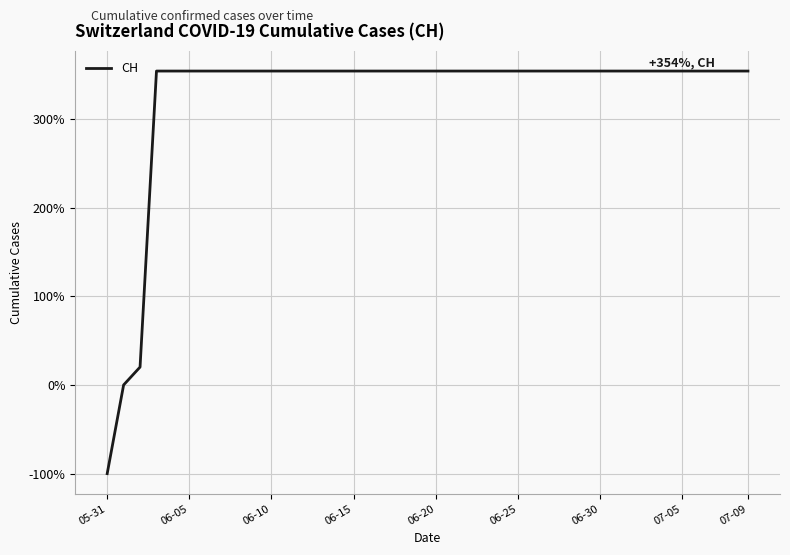

What is the greatest value displayed?

354.0